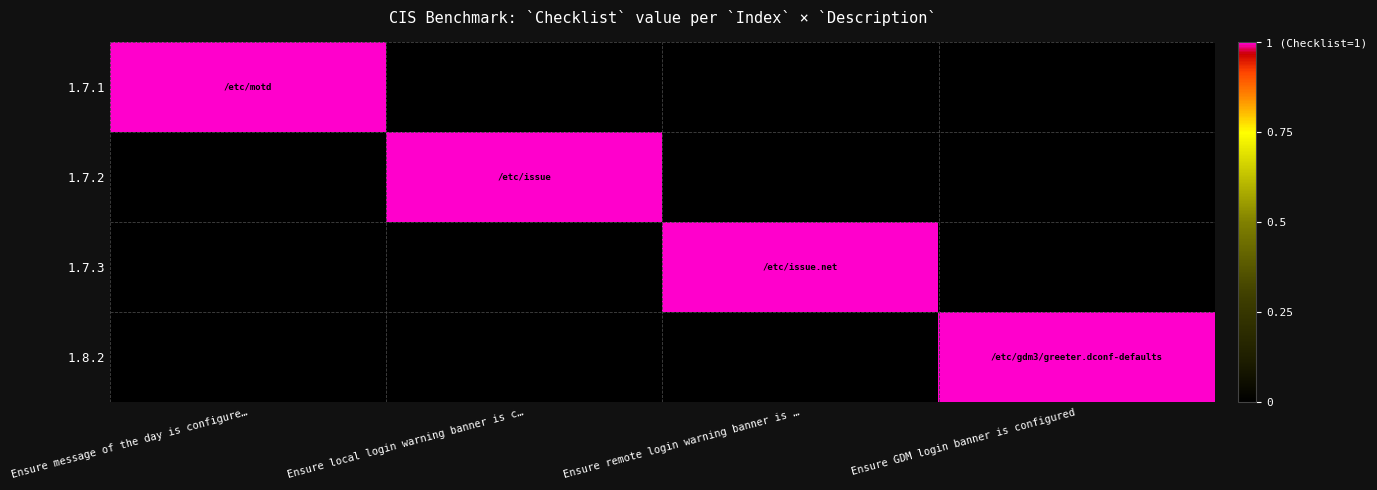

What is the difference between the highest and lowest values at Ensure message of the day is configure…?

1